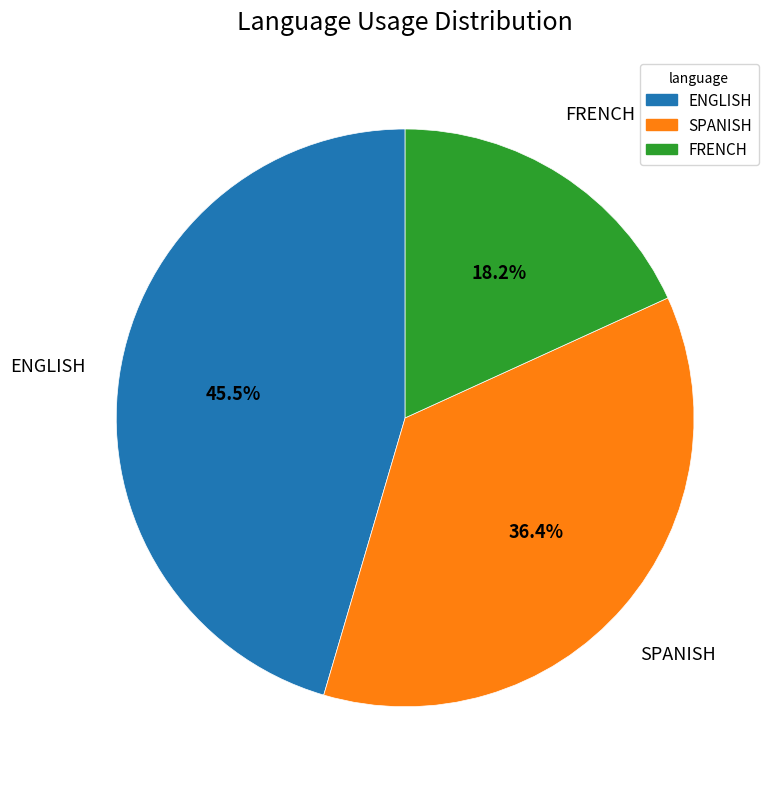

Does any single category account for the majority?

No